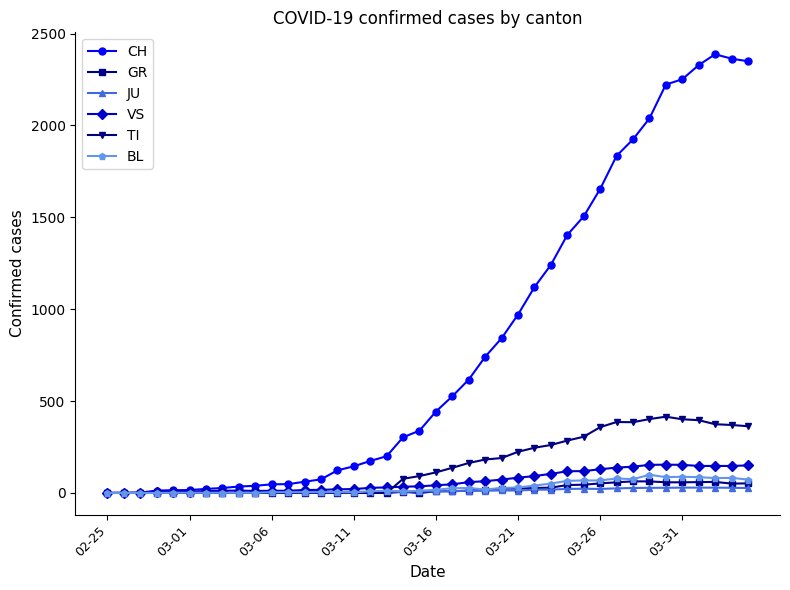

True or false: GR has more than 0 interior local peaks.

True